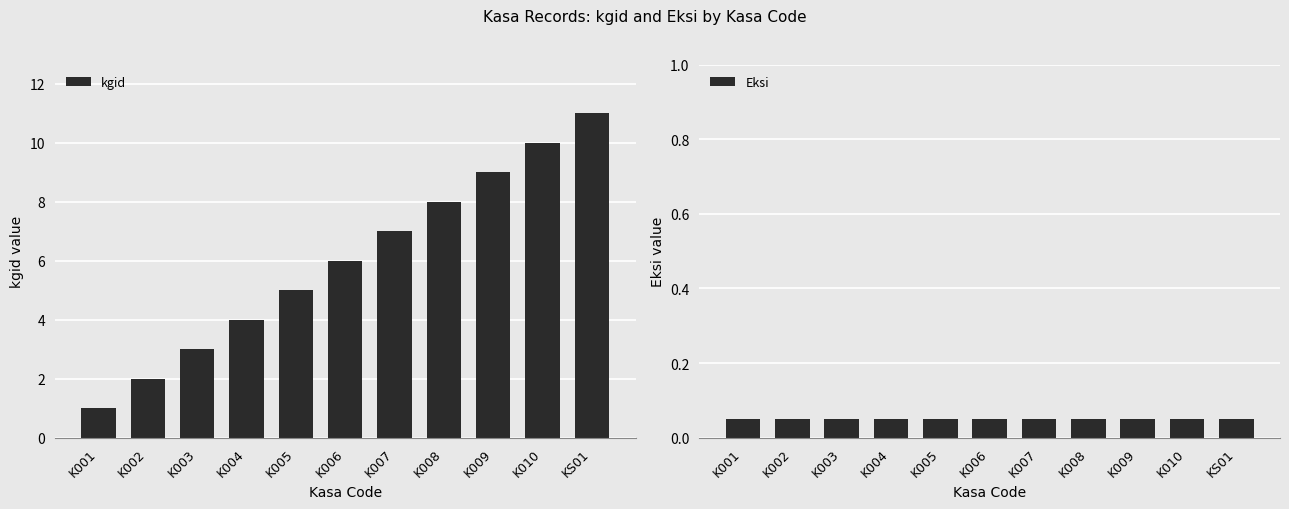

Reading left to right, list all the values displayed in this chart.

kgid: 1.0	2.0	3.0	4.0	5.0	6.0	7.0	8.0	9.0	10.0	11.0
Eksi: 0.1	0.1	0.1	0.1	0.1	0.1	0.1	0.1	0.1	0.1	0.1